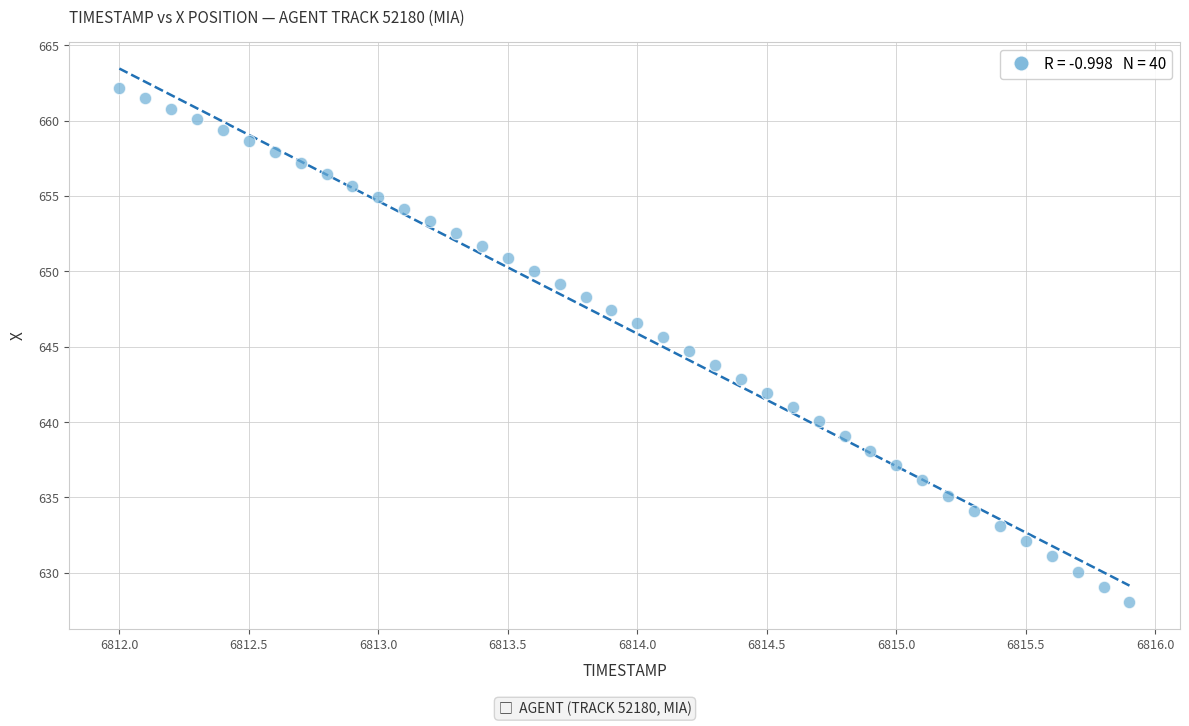

What is the range of X values (max minus min)?

3.9